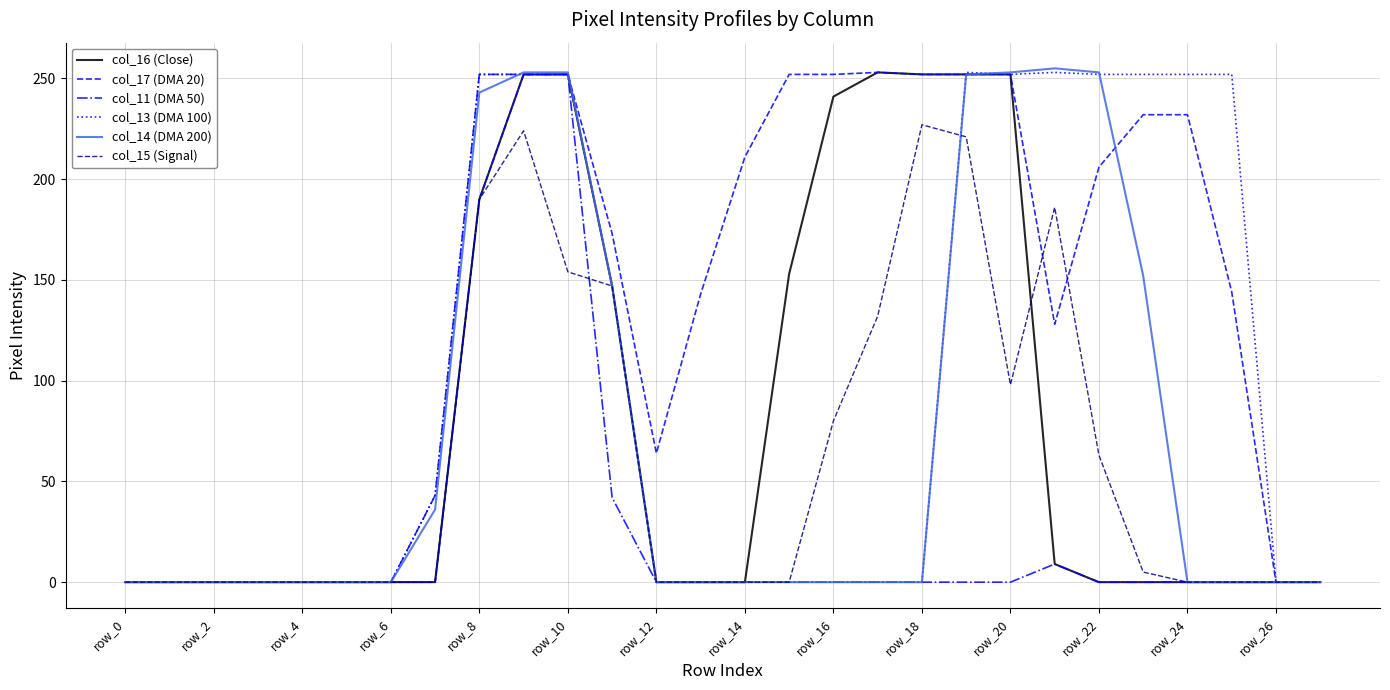

Which series has the largest total across all categories?

col_17 (DMA 20)